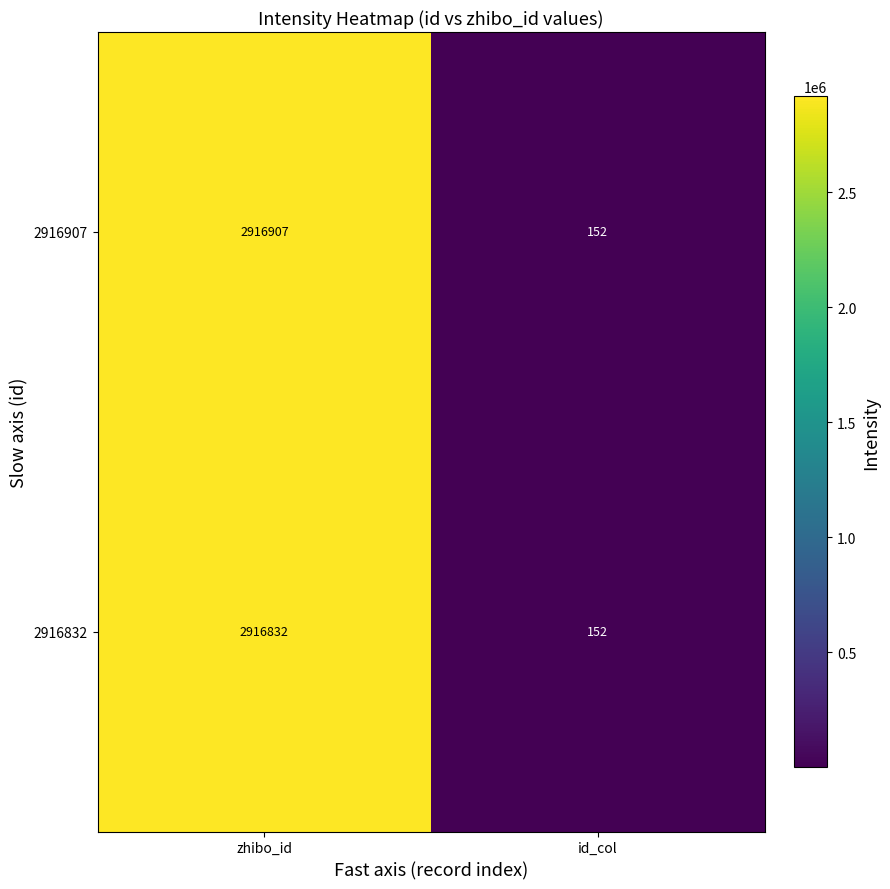

Rank the series by their average value, from lowest to highest.

2916832, 2916907